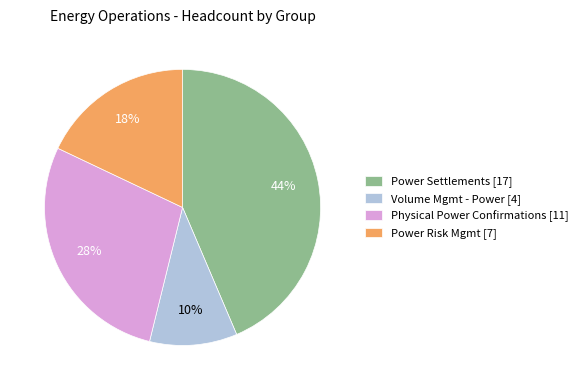

Between Power Settlements [17] and Power Risk Mgmt [7], which is larger?

Power Settlements [17]